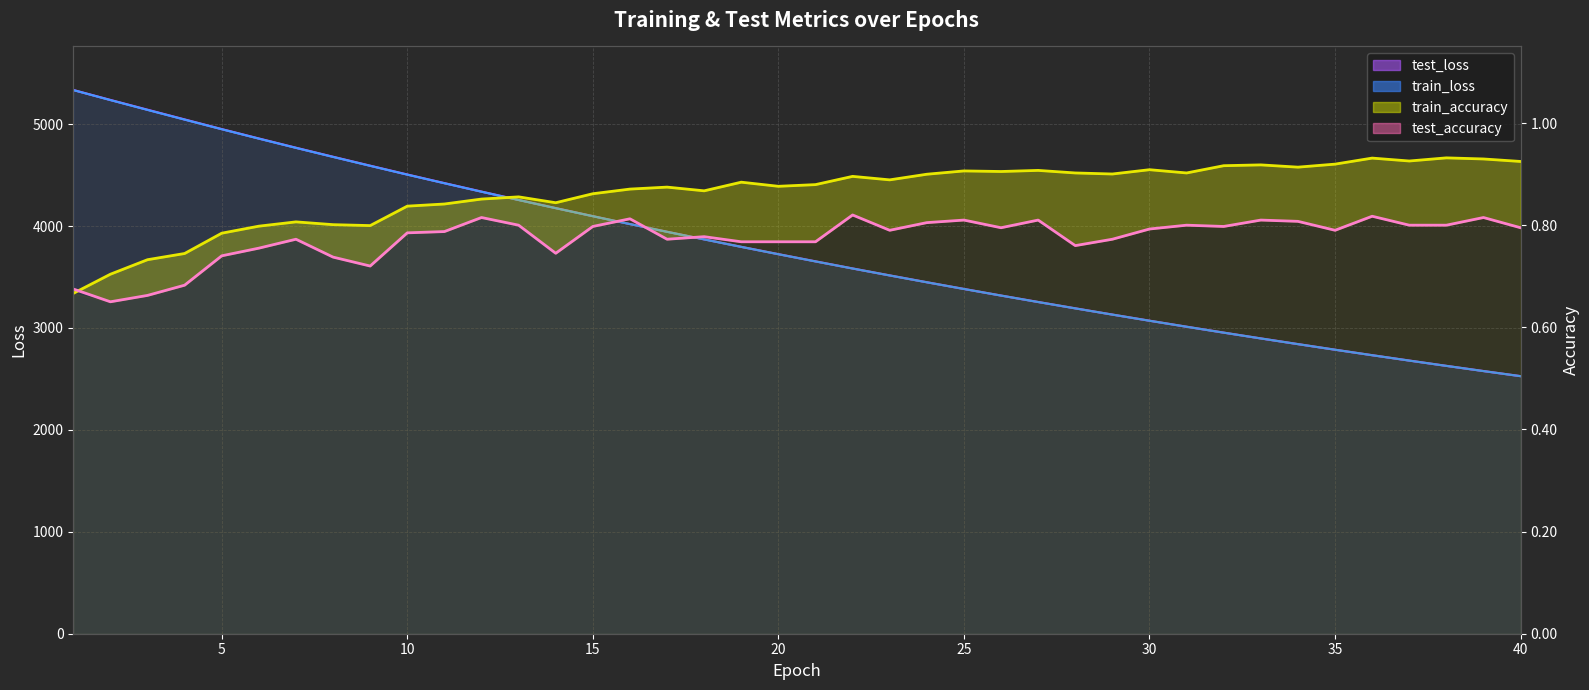

Which has a higher value, 14 or 27?

14